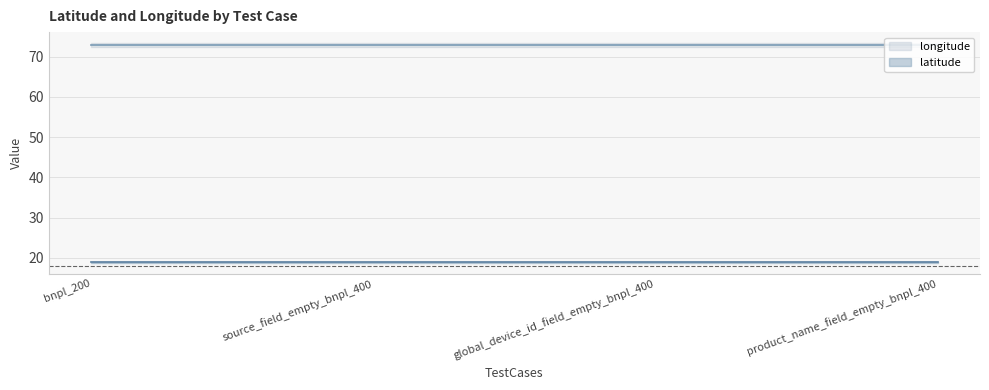

True or false: latitude and longitude intersect in this chart.

False